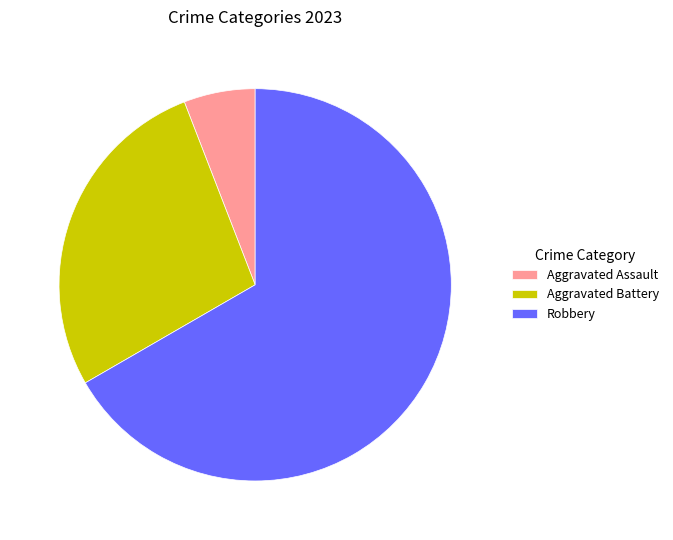

Between Robbery and Aggravated Battery, which is larger?

Robbery